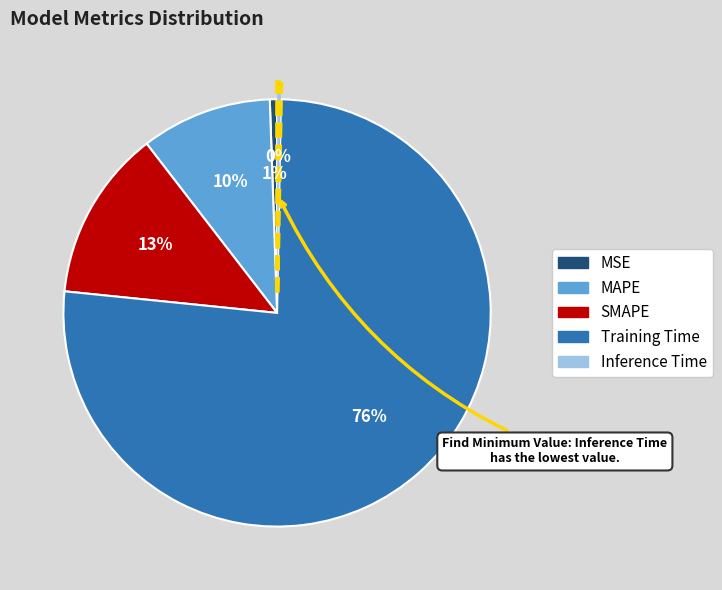

To the nearest percent, what is the combined percentage of MAPE and SMAPE?

23%